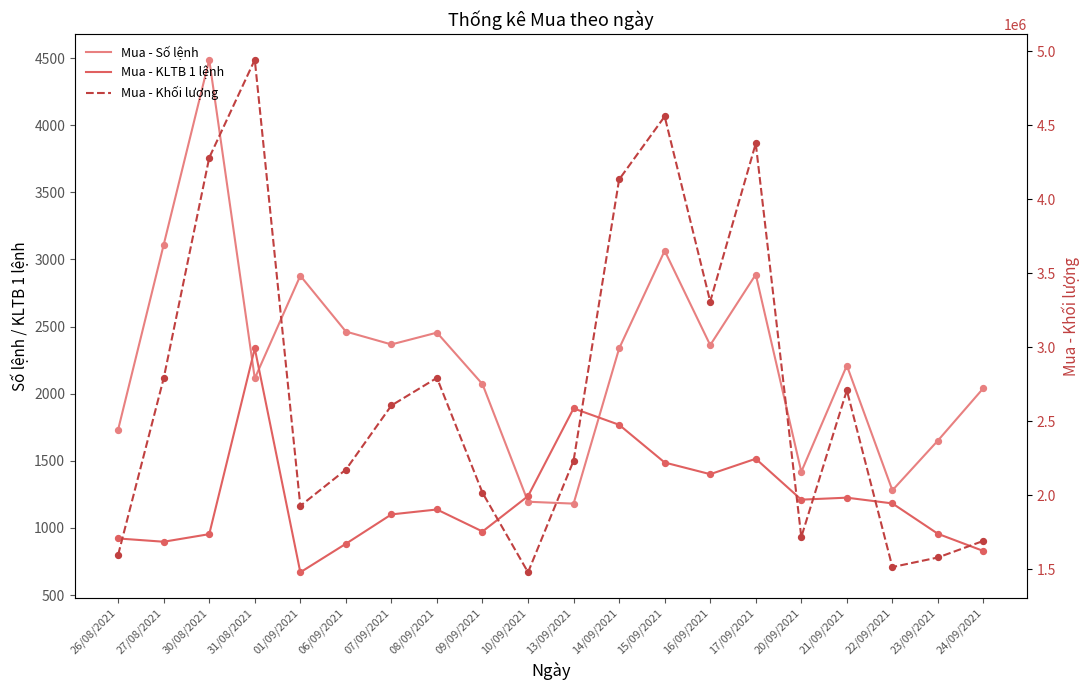

Which series has the largest Y range (max minus min)?

Mua - Khối lượng